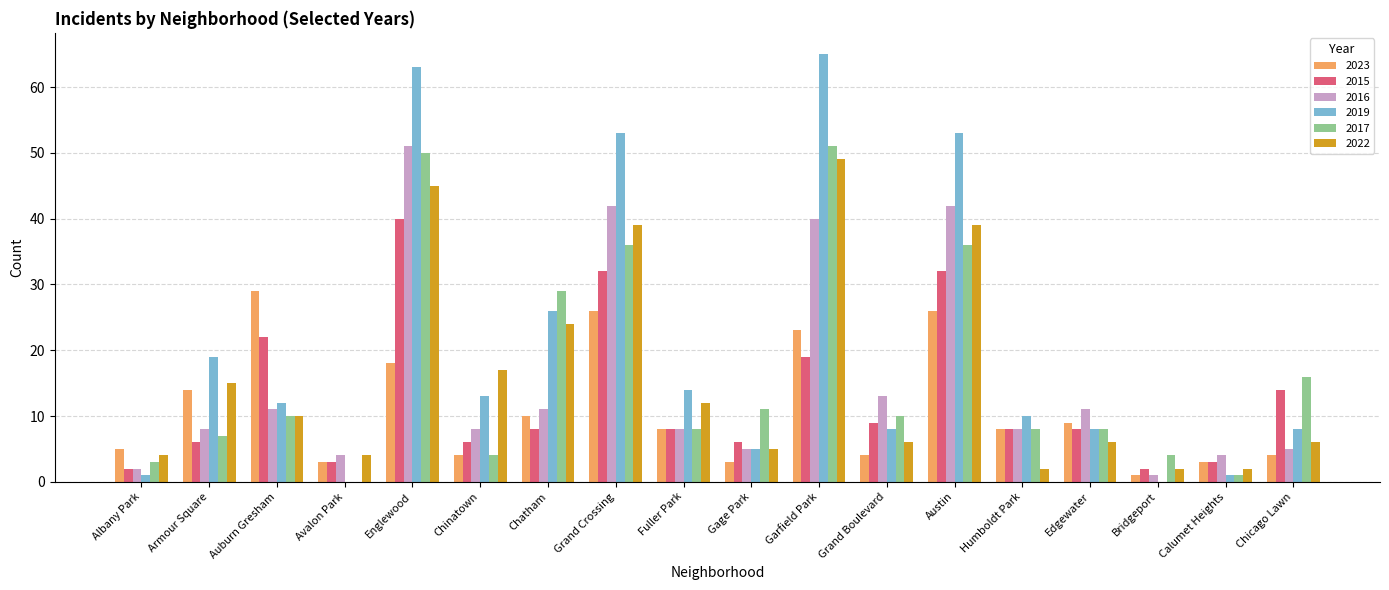

Which series has the largest total across all categories?

2019